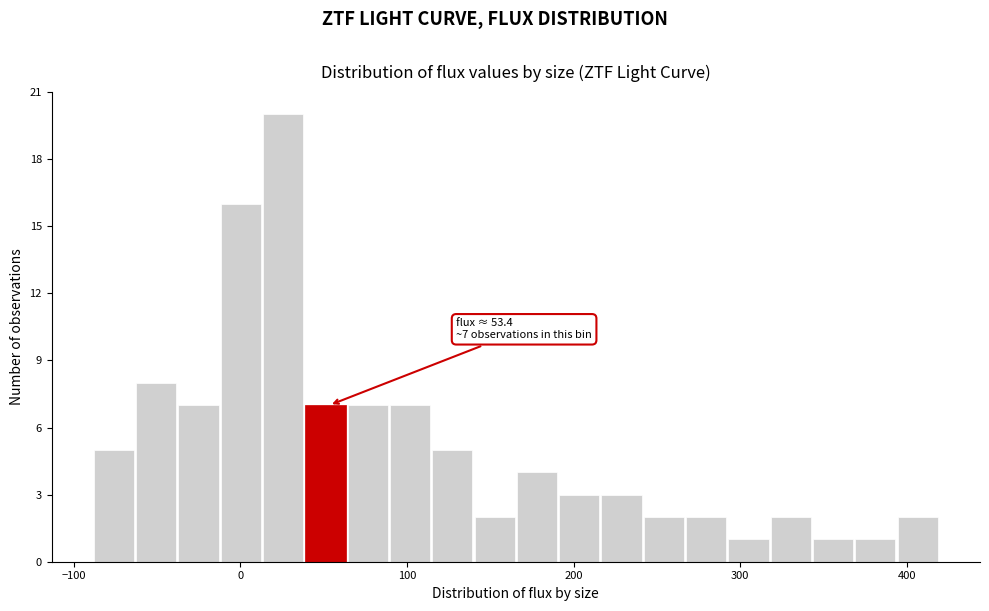

Around what value on the x-axis is the tallest bar? Give the approximate position of its centre, as read against the axis.

30